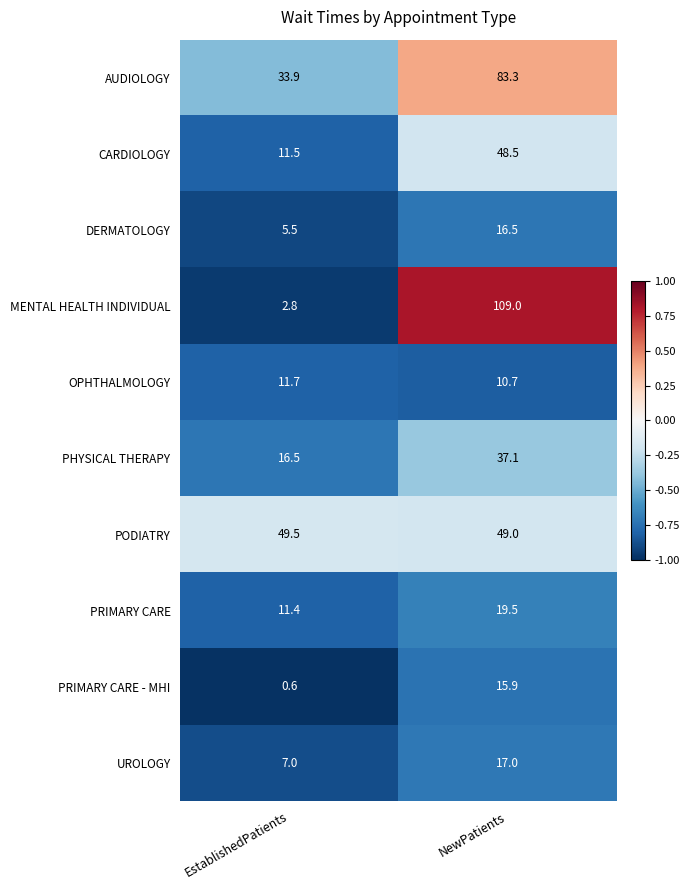

What is the smallest value displayed?

0.6